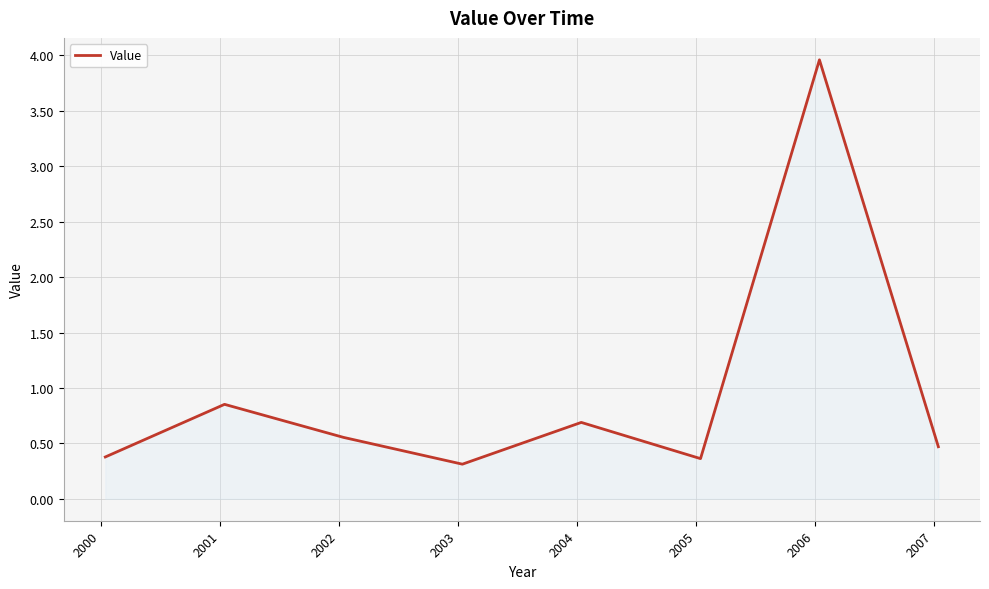

What is the difference between the maximum and minimum values?

3.6